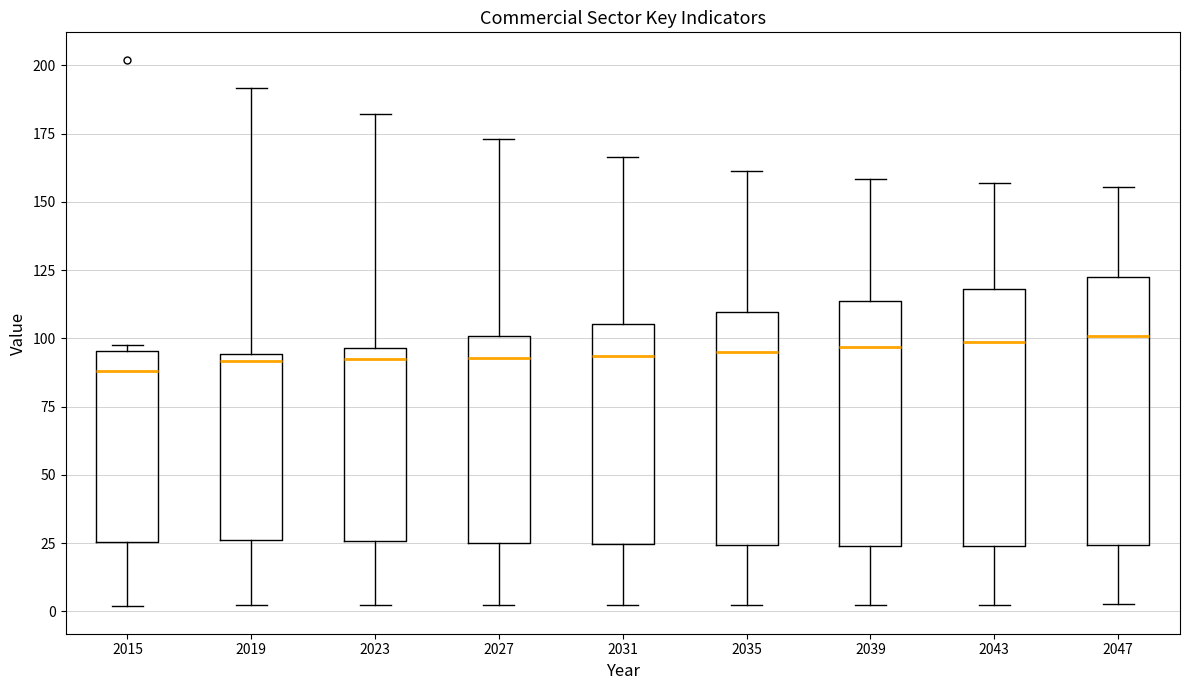

Reading left to right, read every box against the y-axis: the position of its median line, the range the box covers, and the ends of its whiskers. The values are not printed on the chart, so give them approximately, as read against the axis.

2015: median 90, box 25 to 95, whiskers 0 to 100
2019: median 90, box 25 to 95, whiskers 0 to 190
2023: median 90, box 25 to 95, whiskers 0 to 180
2027: median 95, box 25 to 100, whiskers 0 to 175
2031: median 95, box 25 to 105, whiskers 0 to 165
2035: median 95, box 25 to 110, whiskers 0 to 160
2039: median 95, box 25 to 115, whiskers 0 to 160
2043: median 100, box 25 to 120, whiskers 0 to 155
2047: median 100, box 25 to 125, whiskers 5 to 155